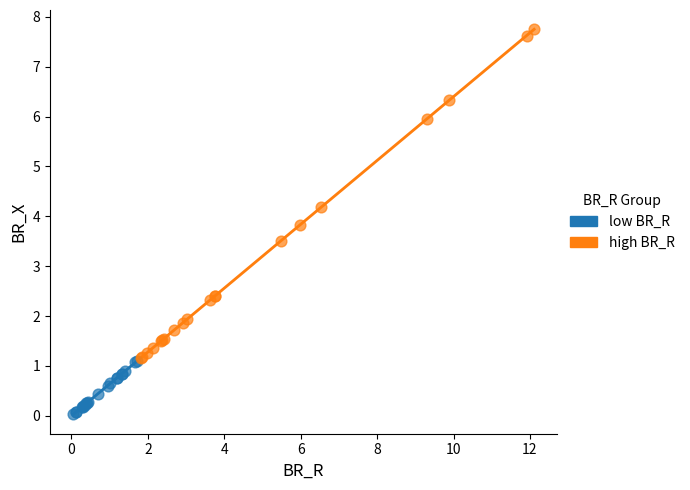

Which series contains the highest Y value?

high BR_R